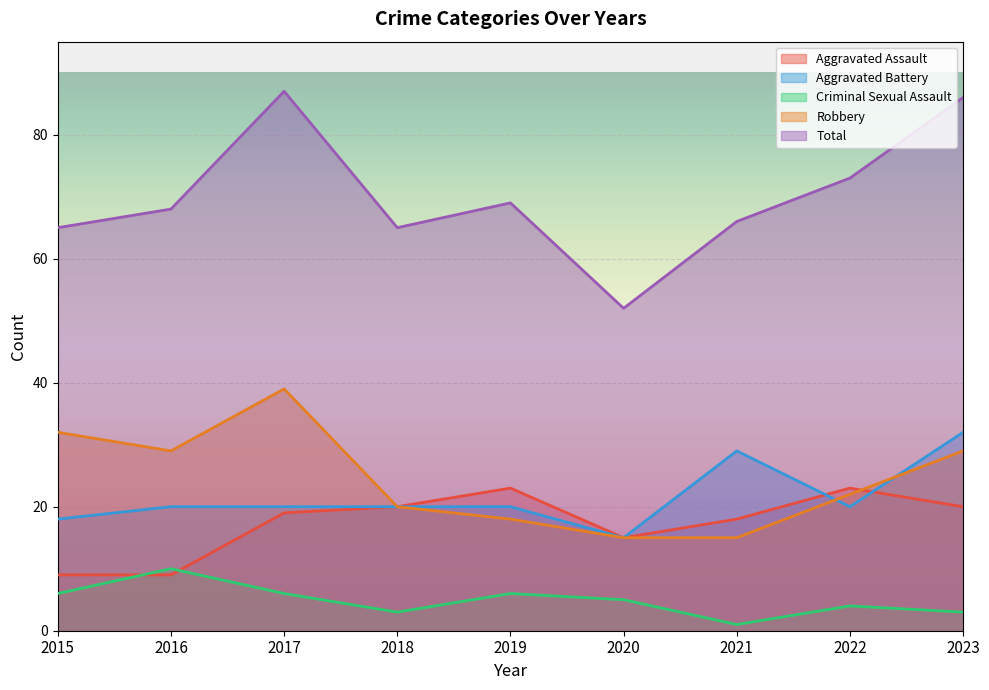

True or false: Total has a value of 49 at 2017.

False